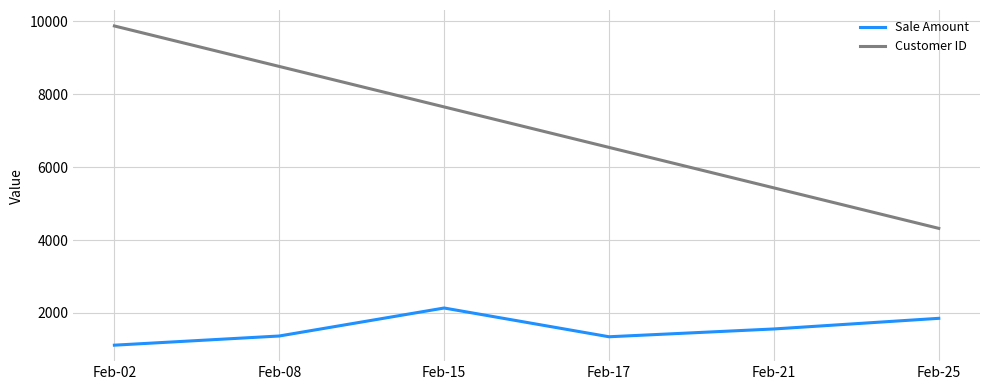

At which category does Sale Amount reach its first local valley?

Feb-17